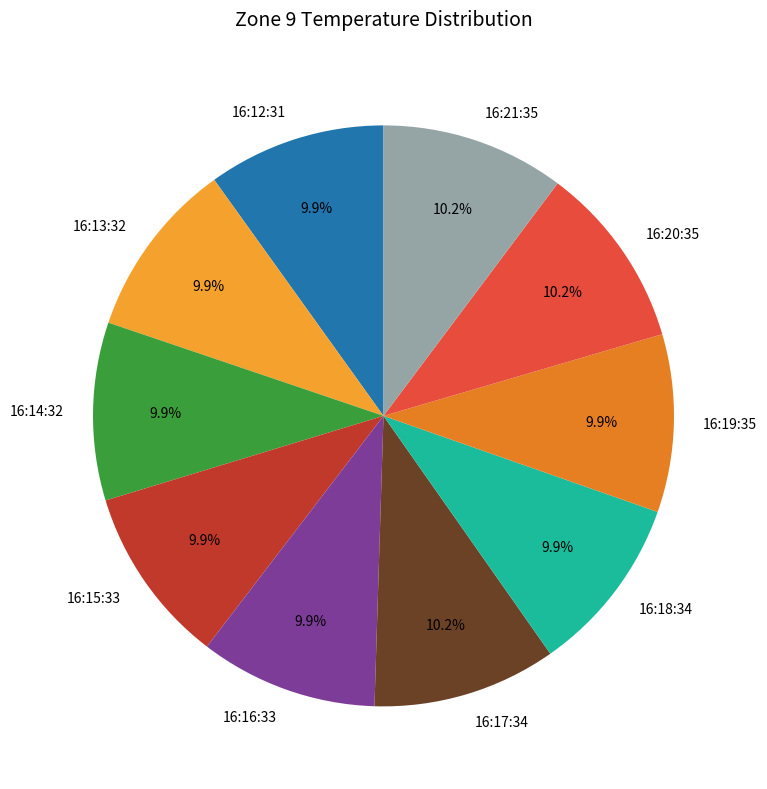

To the nearest percent, what portion does 16:15:33 represent?

10%